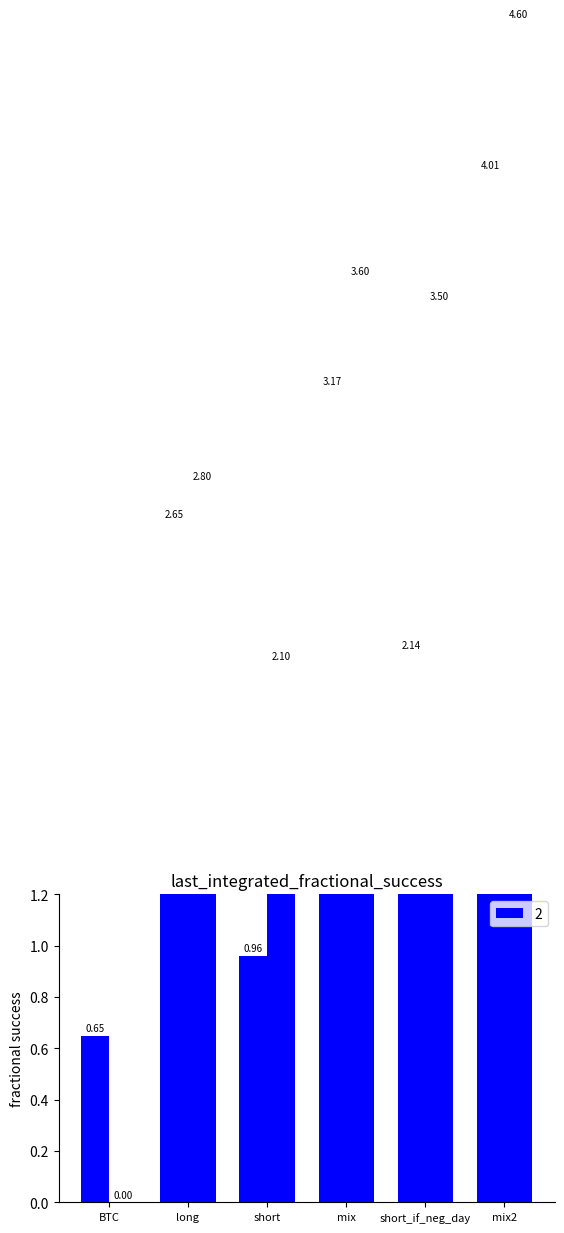

The value of sharpe at mix is 3.2. True or false?

True